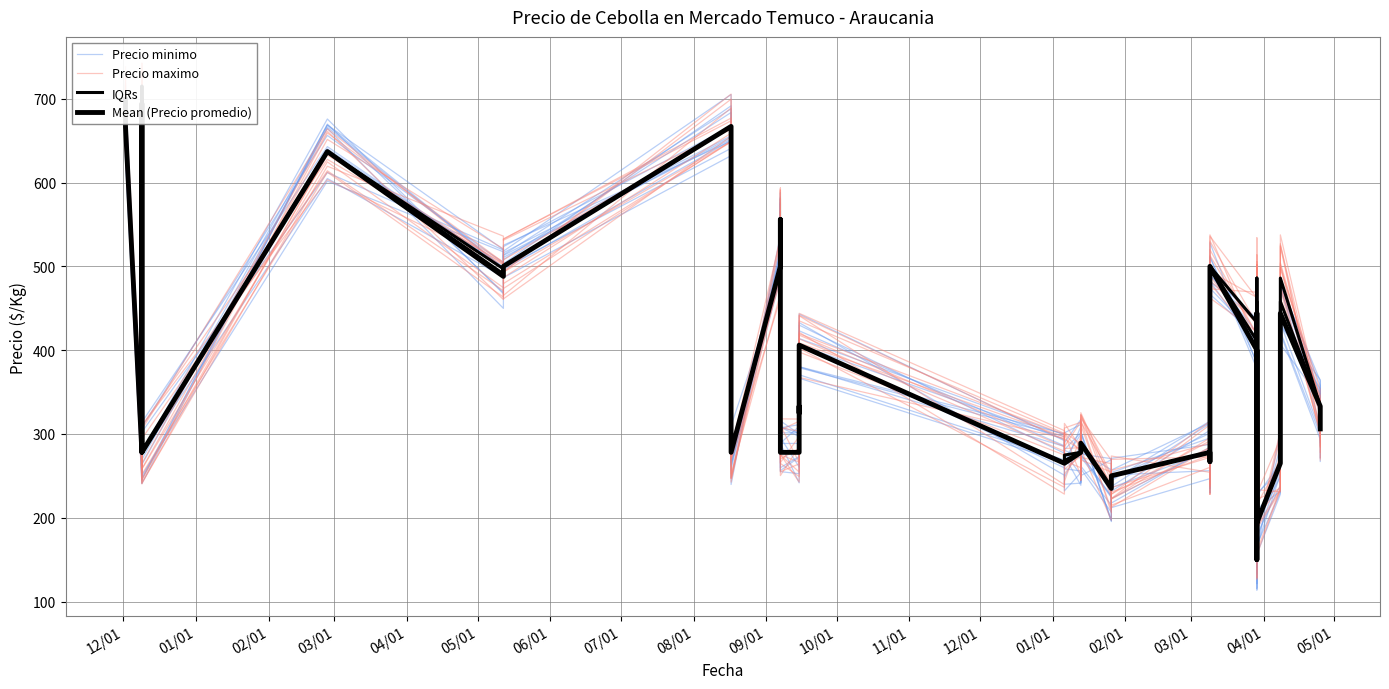

At which label does Mean (Precio promedio) first exceed 306?

12/01